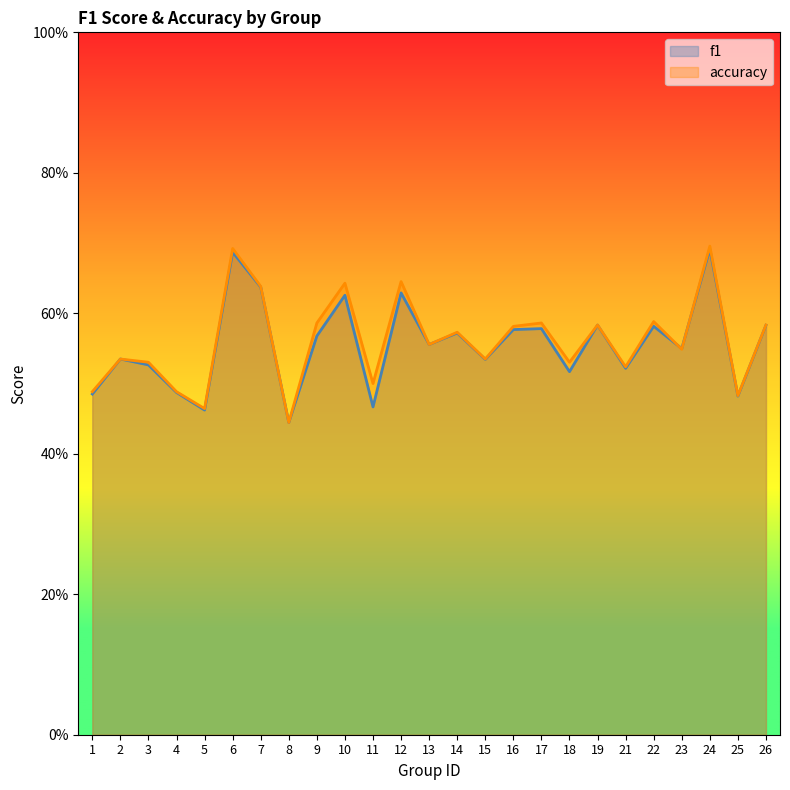

What is the value of the f1 point at the 6th from the left?

0.7